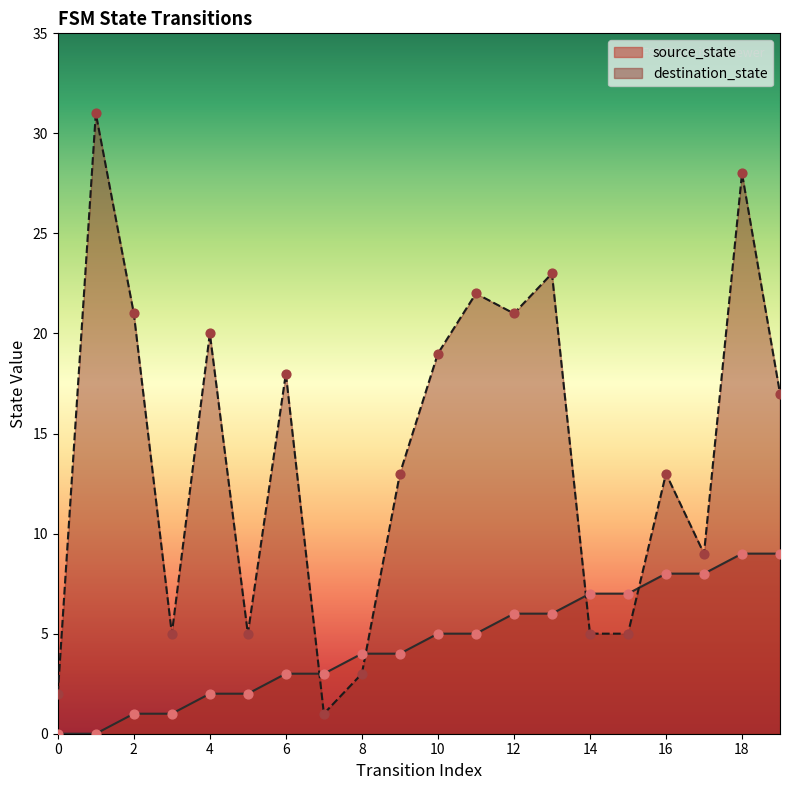

Is the value of destination_state at 15 greater than the value of source_state at 15?

No